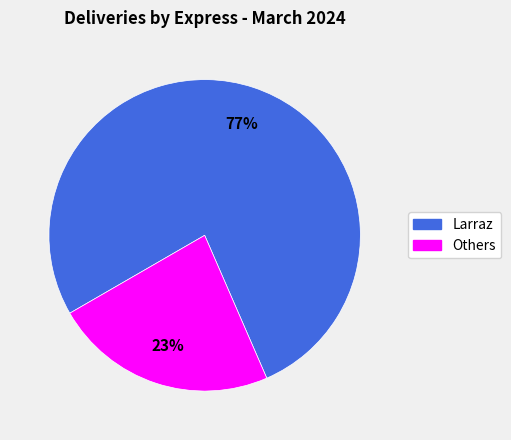

To the nearest percent, what is the difference between the largest and smallest slice percentages?

54%